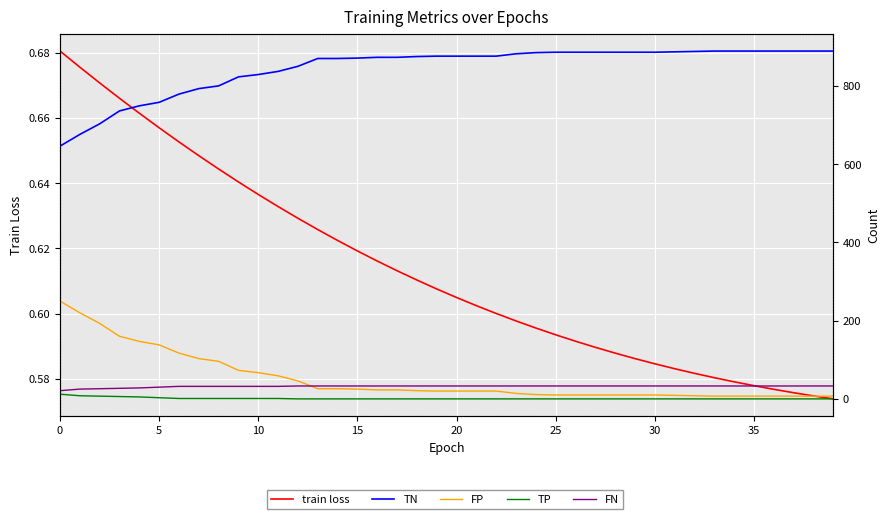

Which series has the widest spread of values?

TN